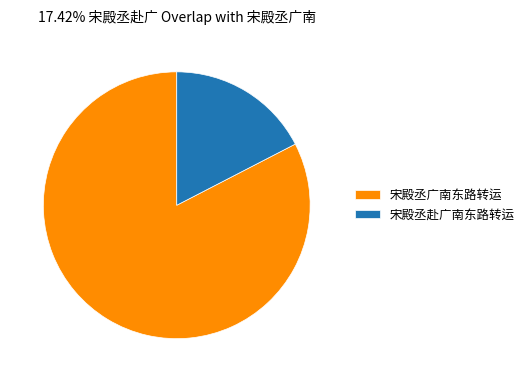

Which category has the smallest portion of the pie?

宋殿丞赴广南东路转运